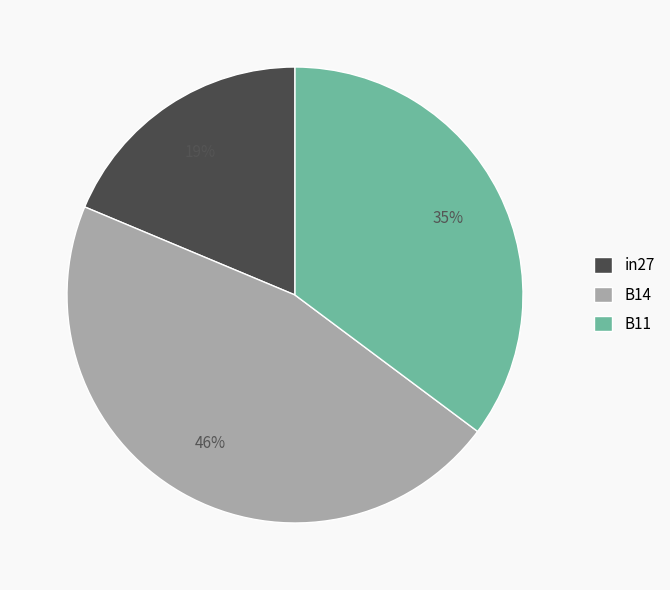

Do in27 and B11 together represent more than half of the pie?

Yes